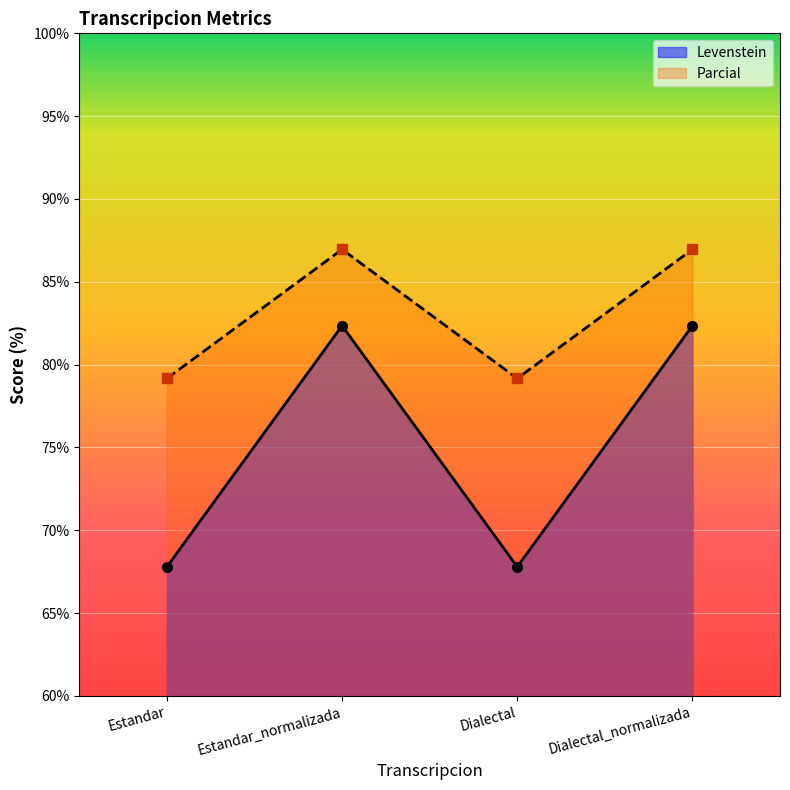

What is the difference between the Parcial values at Estandar and Estandar_normalizada?

7.8